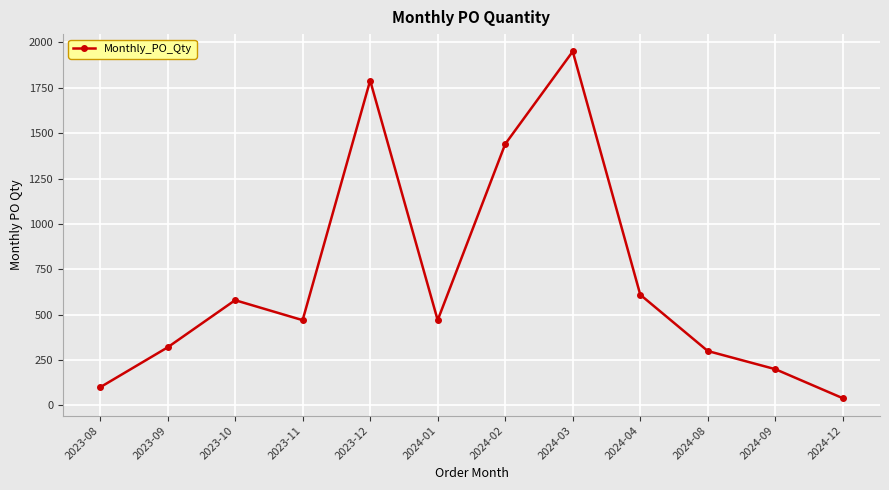

The value at 2024-04 is 163. True or false?

False